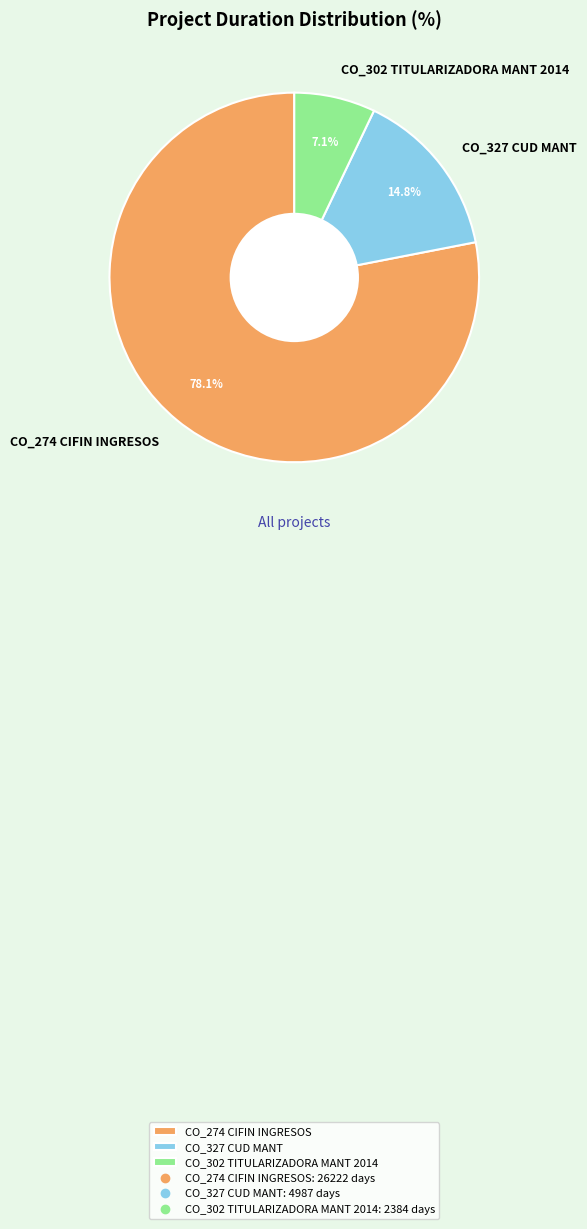

To the nearest percent, what is the difference between the largest and smallest slice percentages?

71%